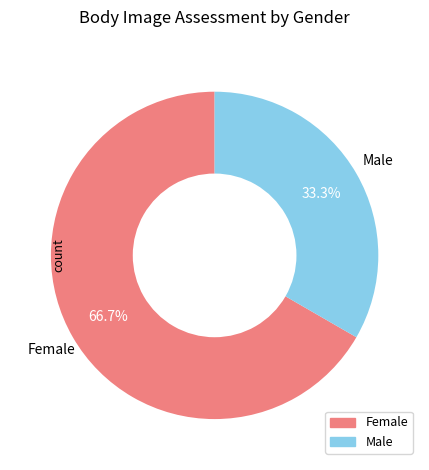

To the nearest percent, what is the difference between the largest and smallest slice percentages?

33%